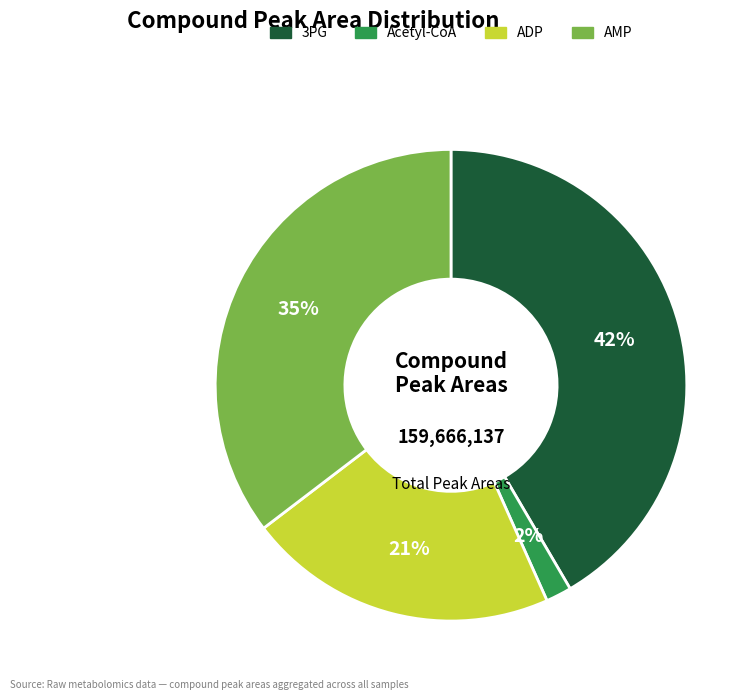

How many segments does this pie chart have?

4